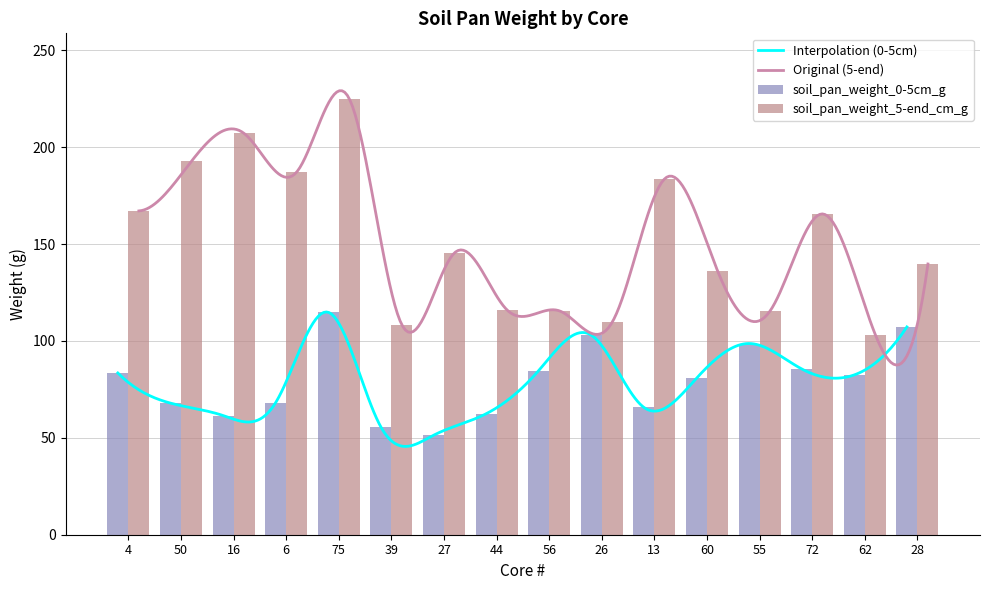

At which label does soil_pan_weight_0-5cm_g reach its peak?

75